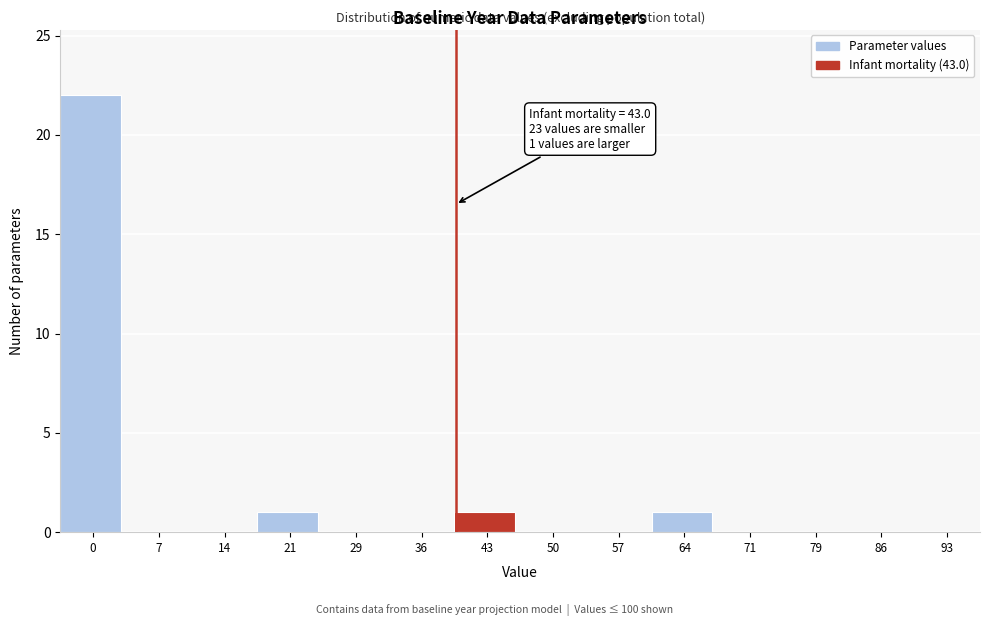

Reading right to left, what are all the values shown in this chart?

93=0	86=0	79=0	71=0	64=1	57=0	50=0	43=1	36=0	29=0	21=1	14=0	7=0	0=22